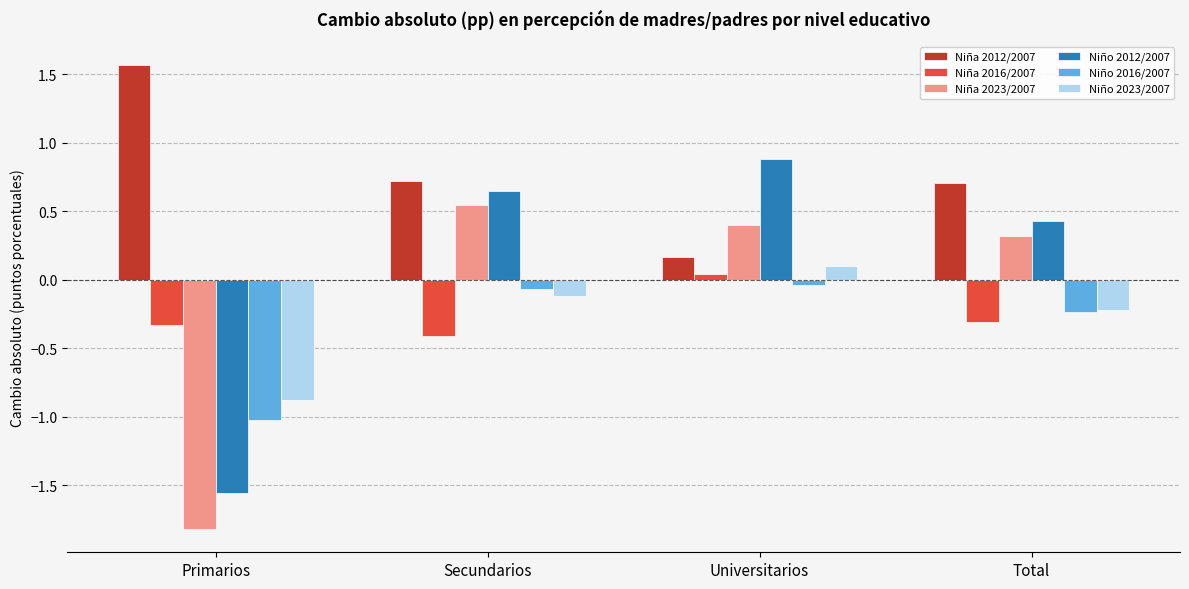

How many bars are there in total?

24